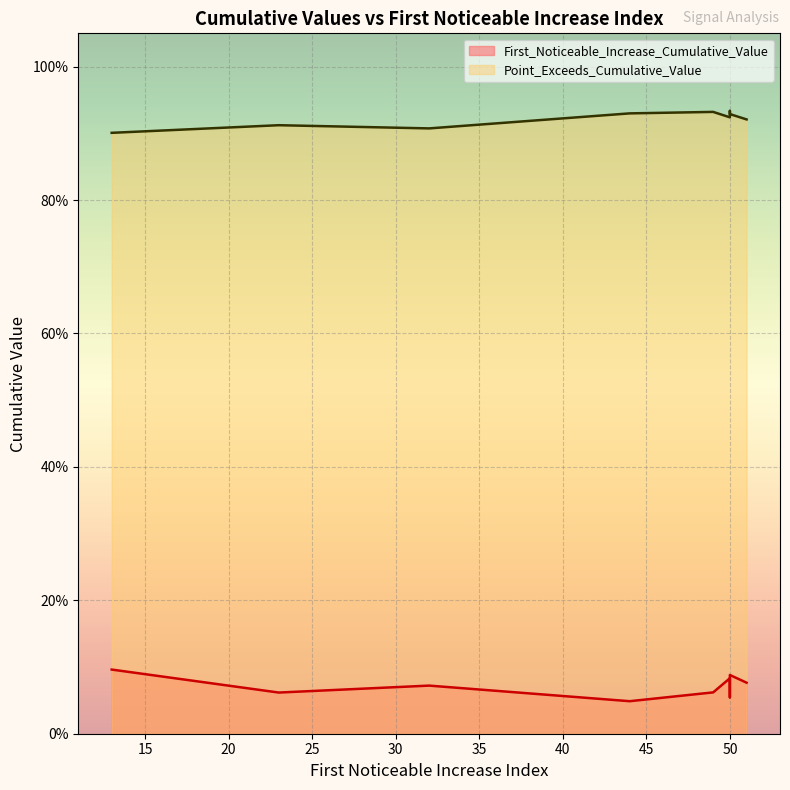

True or false: First_Noticeable_Increase_Cumulative_Value has a value of 0.1 at 50.

True